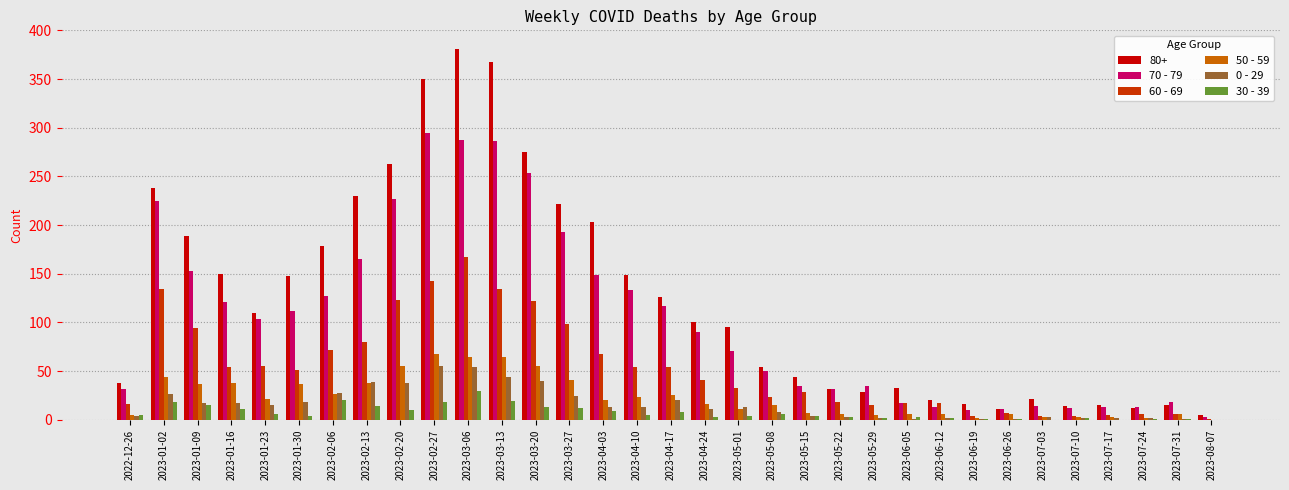

Which series changed the most between 2023-03-13 and 2023-07-17?

80+